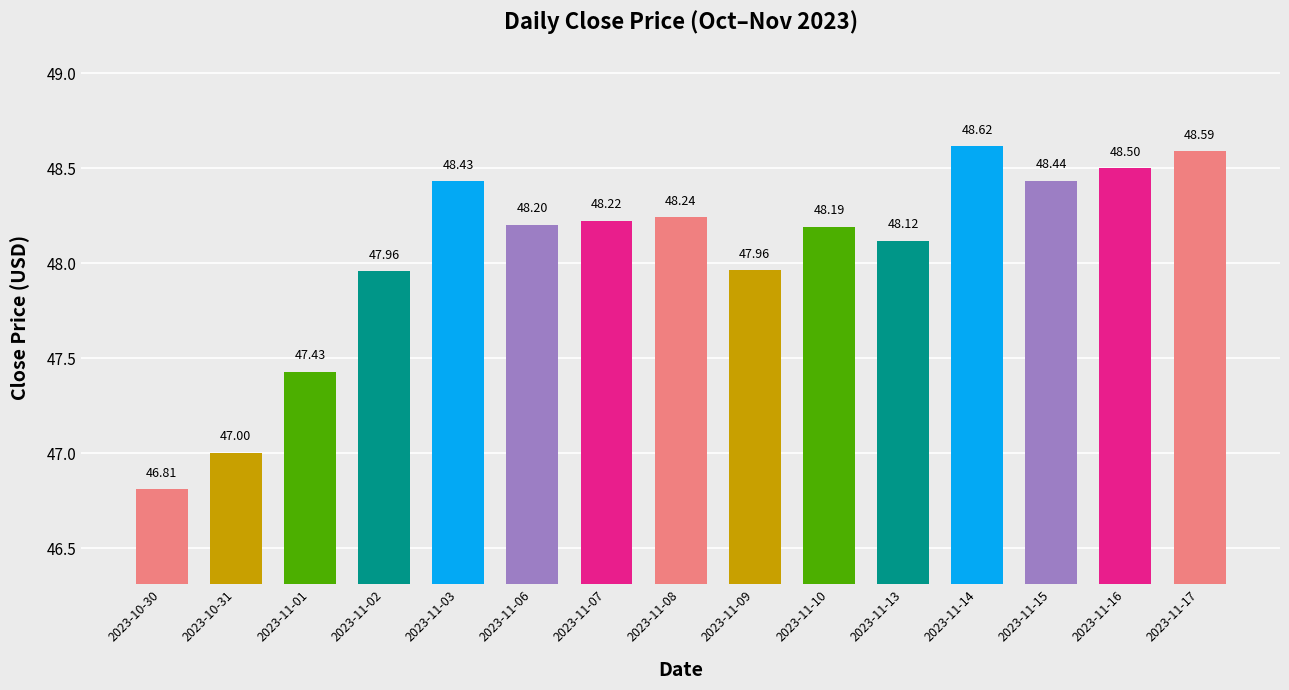

What is the label of the 12th bar from the right?

2023-11-02